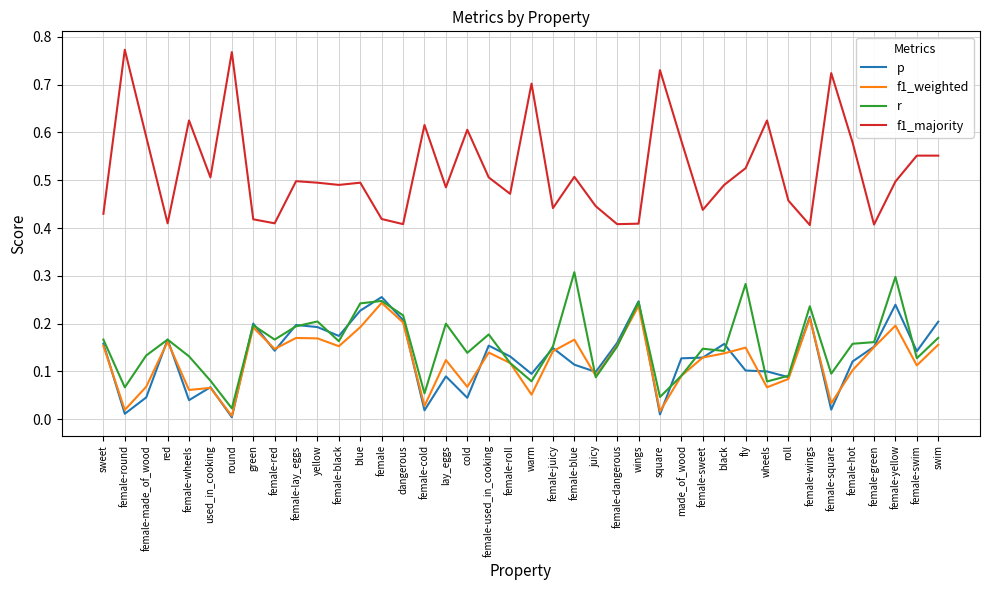

At which category does f1_majority reach its first local valley?

red